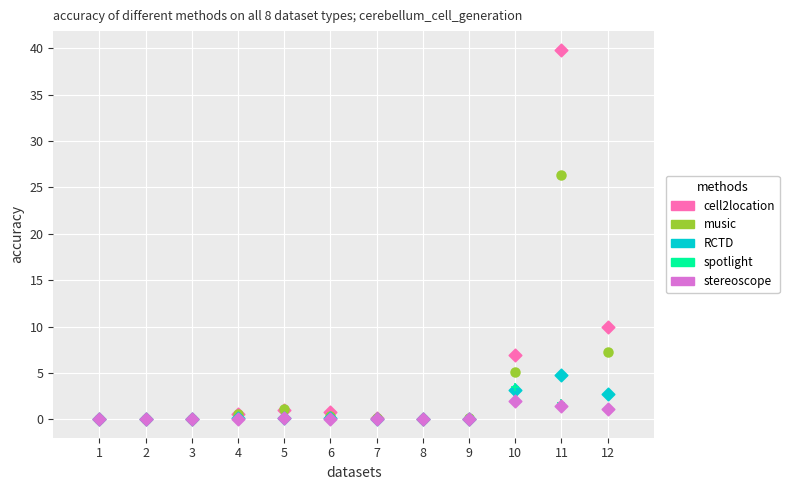

Which series contains the highest Y value?

cell2location